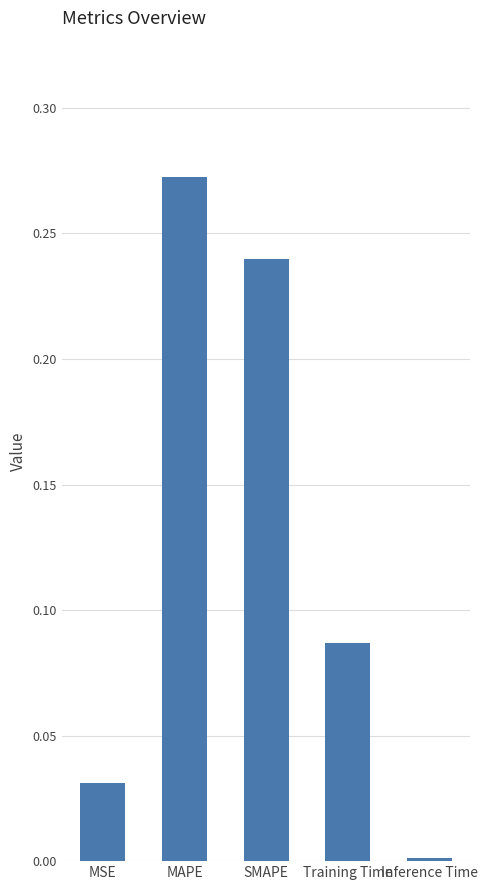

Which label corresponds to the smallest value in the chart?

Inference Time